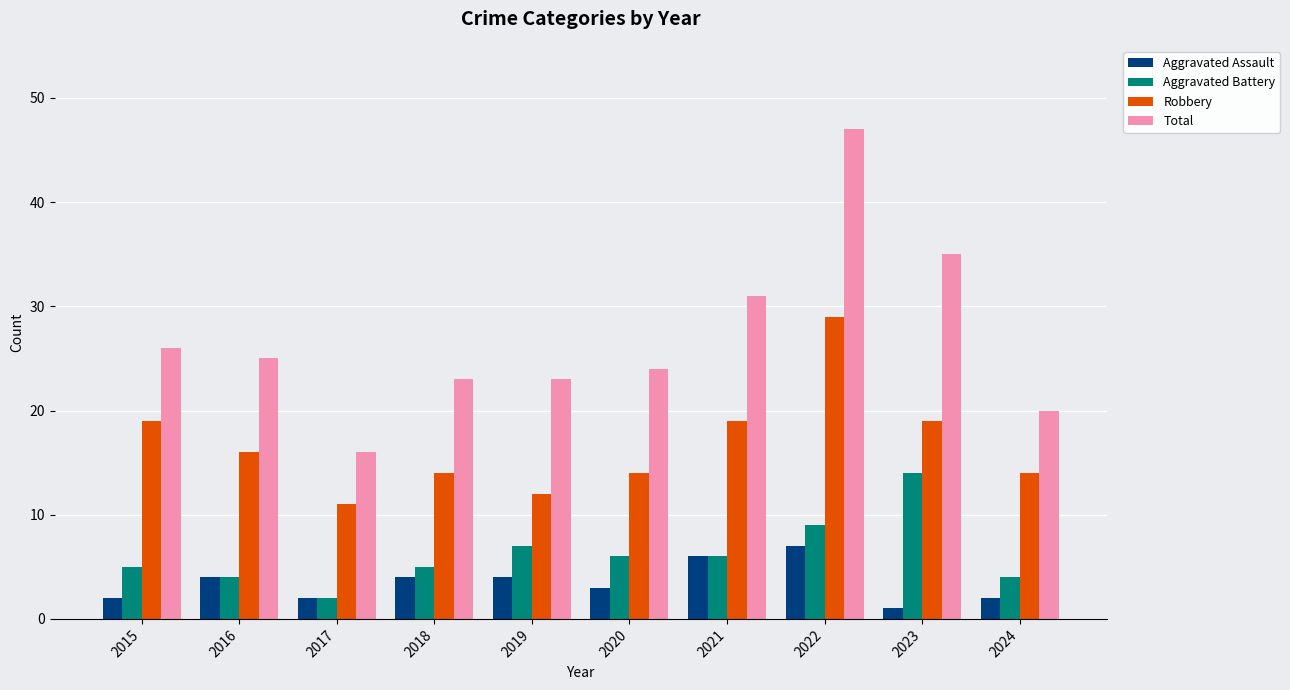

True or false: Aggravated Assault has a value of 7 at 2018.

False